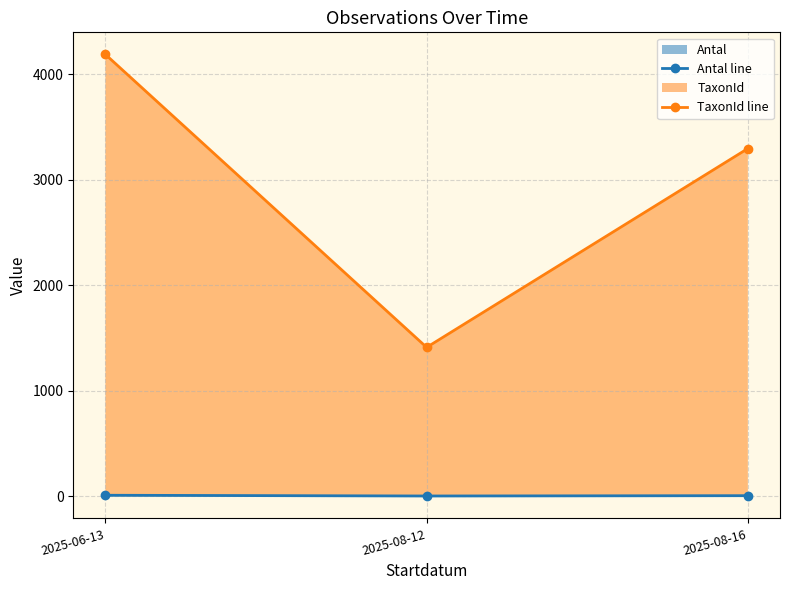

At which label does TaxonId line first exceed 3297?

2025-06-13